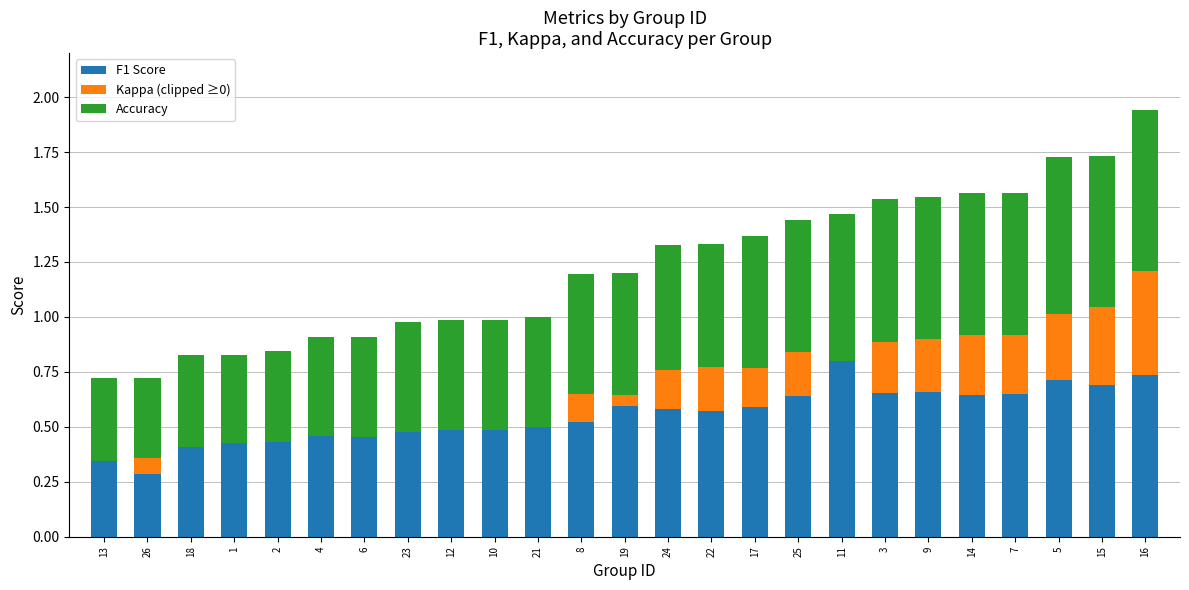

Which category has the highest value in the F1 Score series?

11